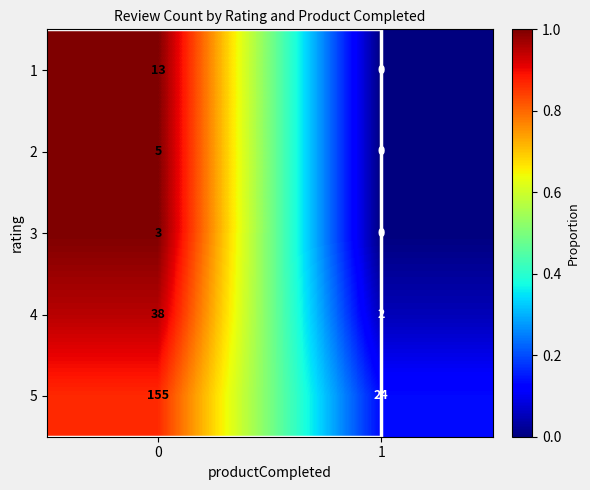

The value of 3 at 1 is -2. True or false?

False